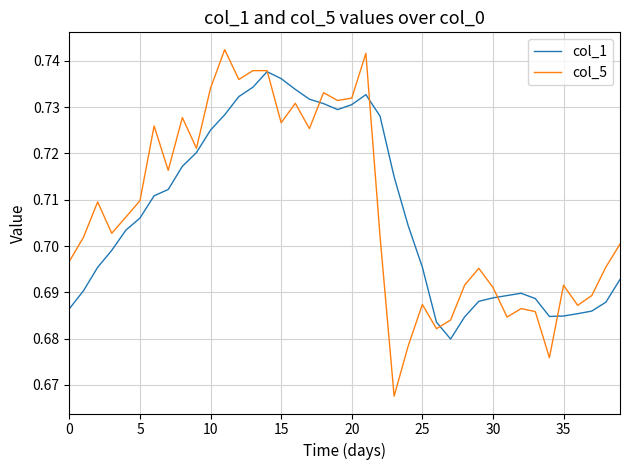

Which series has the widest spread of values?

col_5